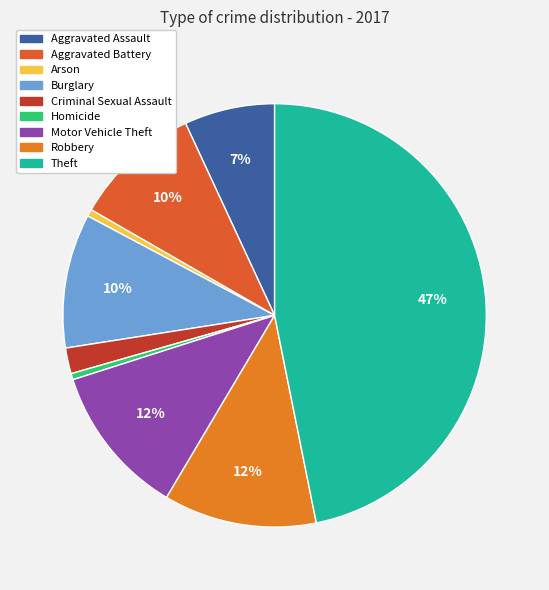

How many segments does this pie chart have?

9